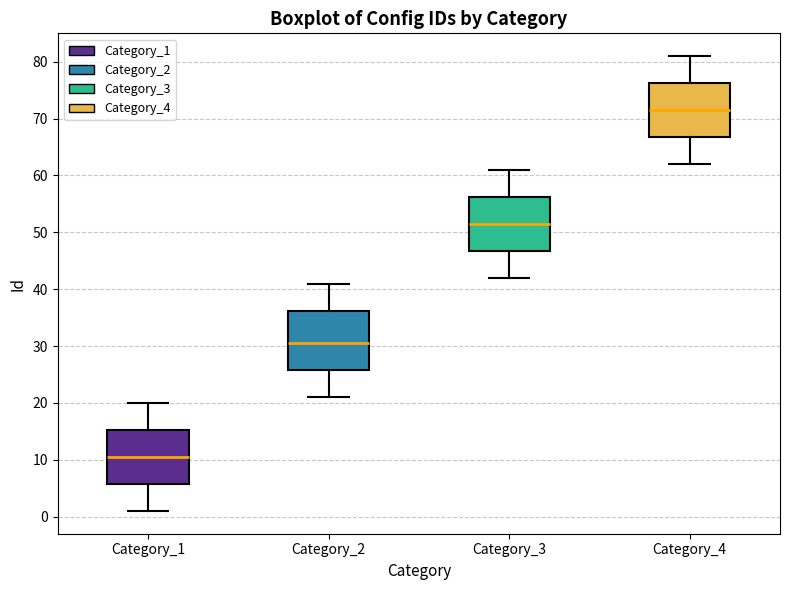

Where does the upper whisker of the box for Category_4 end on the y-axis? The values are not printed on the chart, so give them approximately, as read against the axis.

81